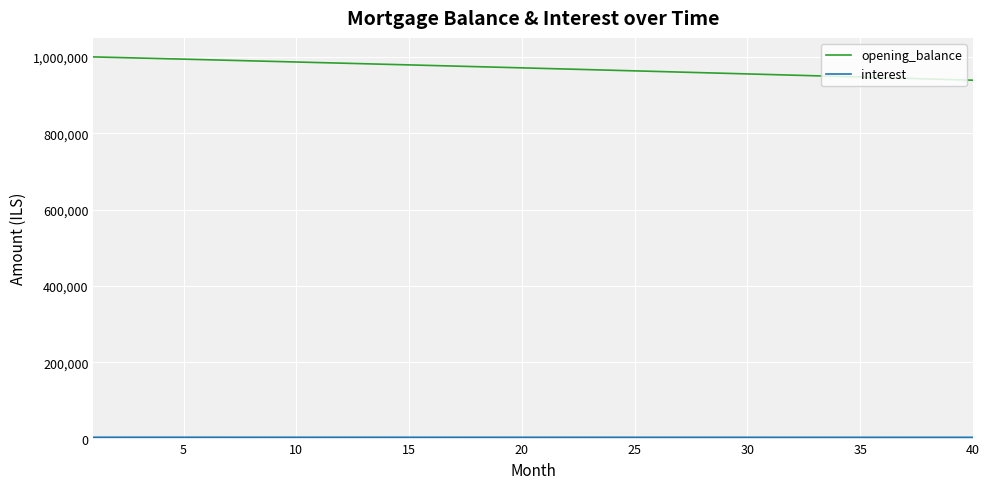

Which series has the largest total across all categories?

opening_balance